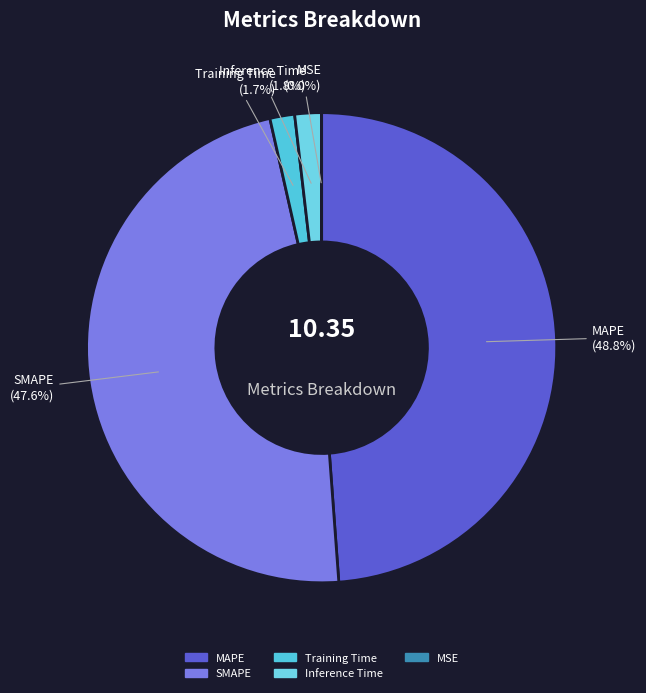

Which category has the biggest portion of the pie?

MAPE